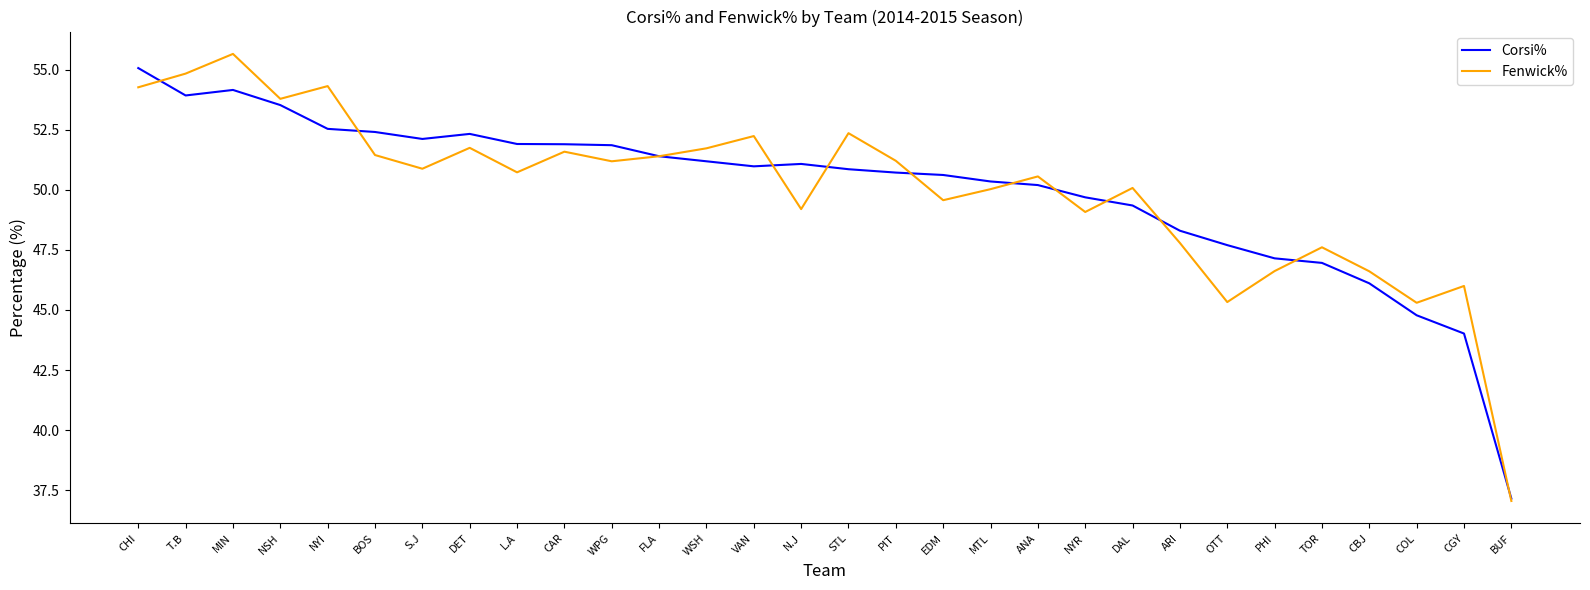

Rank the series at CBJ from highest to lowest value.

Fenwick%, Corsi%